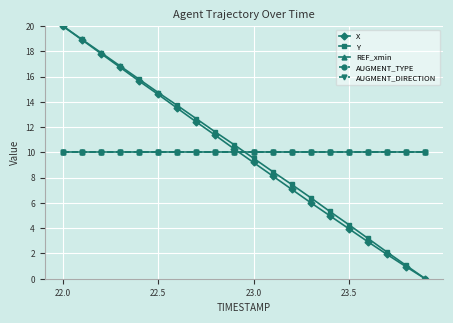

Which series has the largest total across all categories?

Y